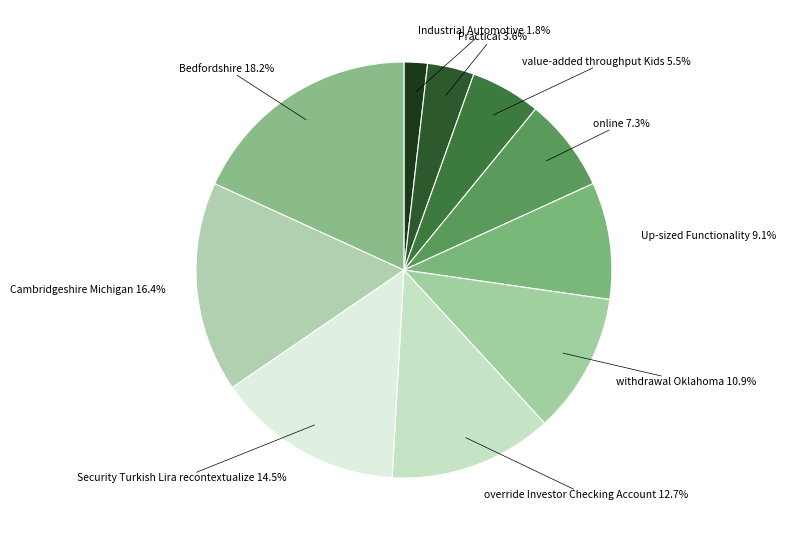

Rank the categories by value from lowest to highest.

Industrial Automotive, Practical, value-added throughput Kids, online, Up-sized Functionality, withdrawal Oklahoma, override Investor Checking Account, Security Turkish Lira recontextualize, Cambridgeshire Michigan, Bedfordshire